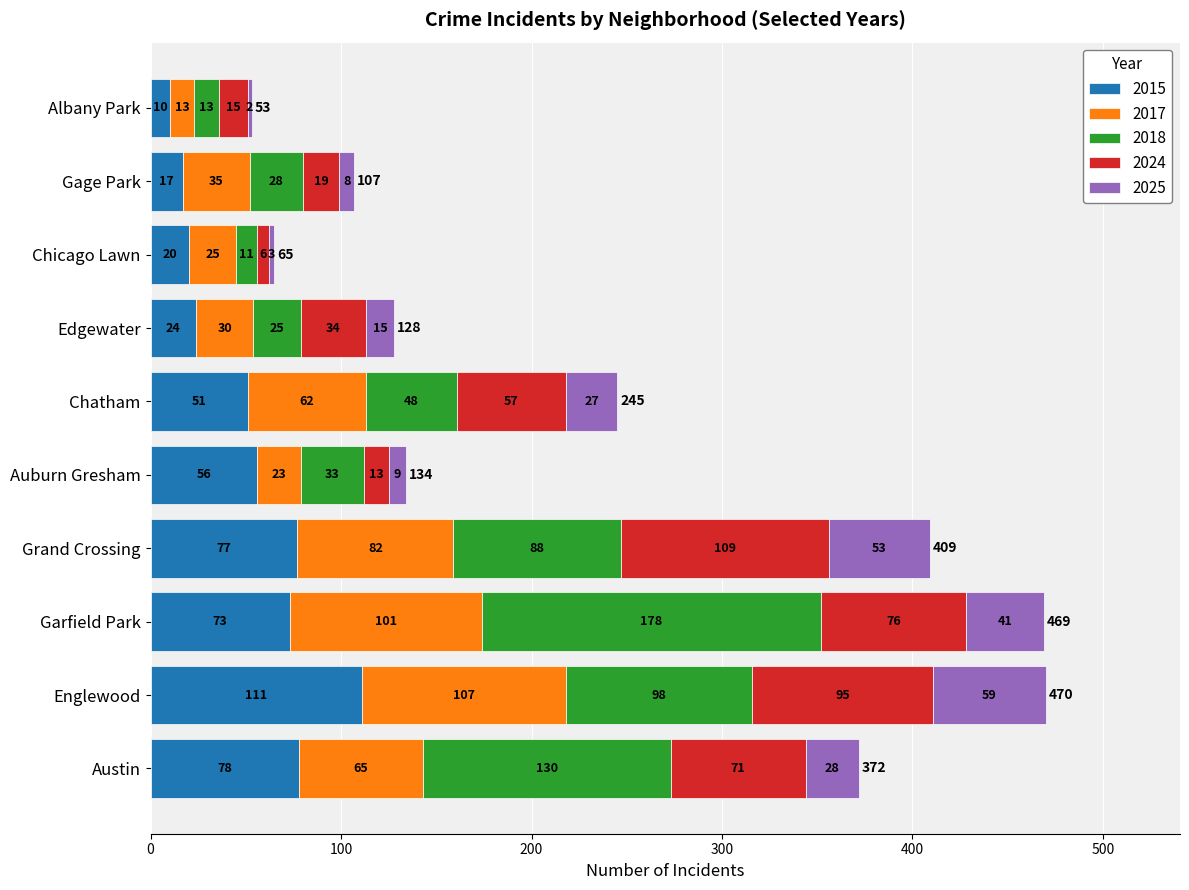

What is the difference between the second highest and second lowest values in the 2015 series?

61